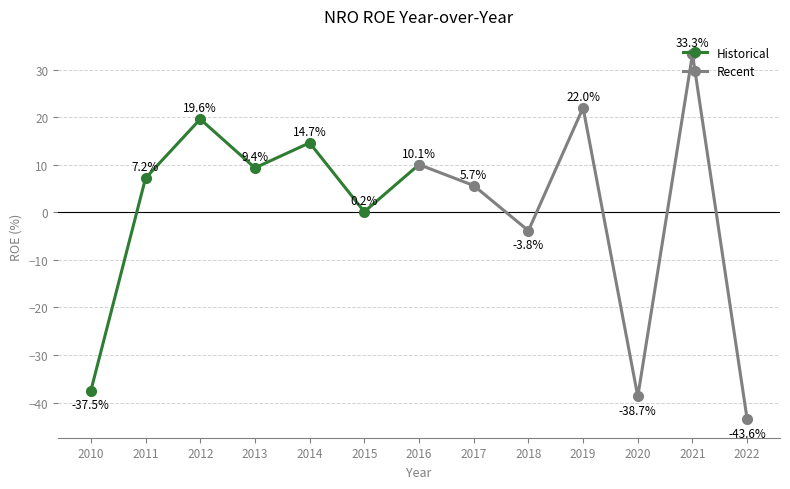

What is the sum of the Recent values at 2018 and 2020?

-42.6